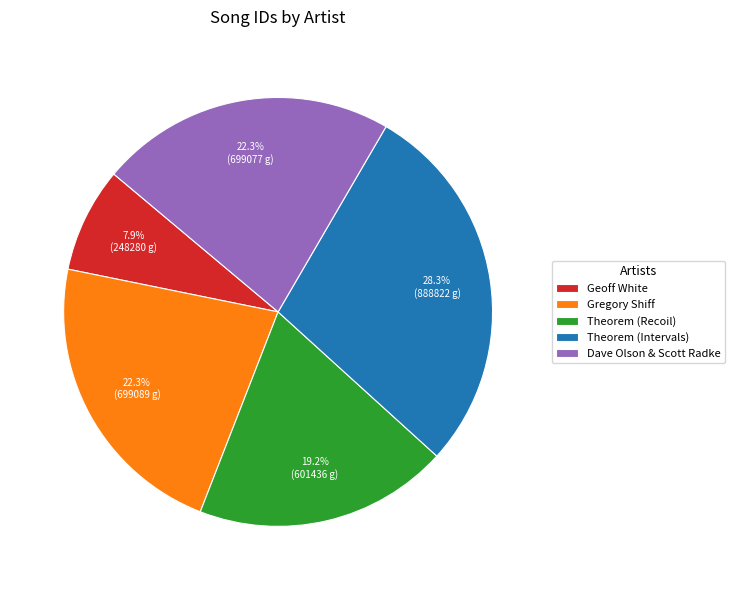

Which slice is the largest?

Theorem (Intervals)